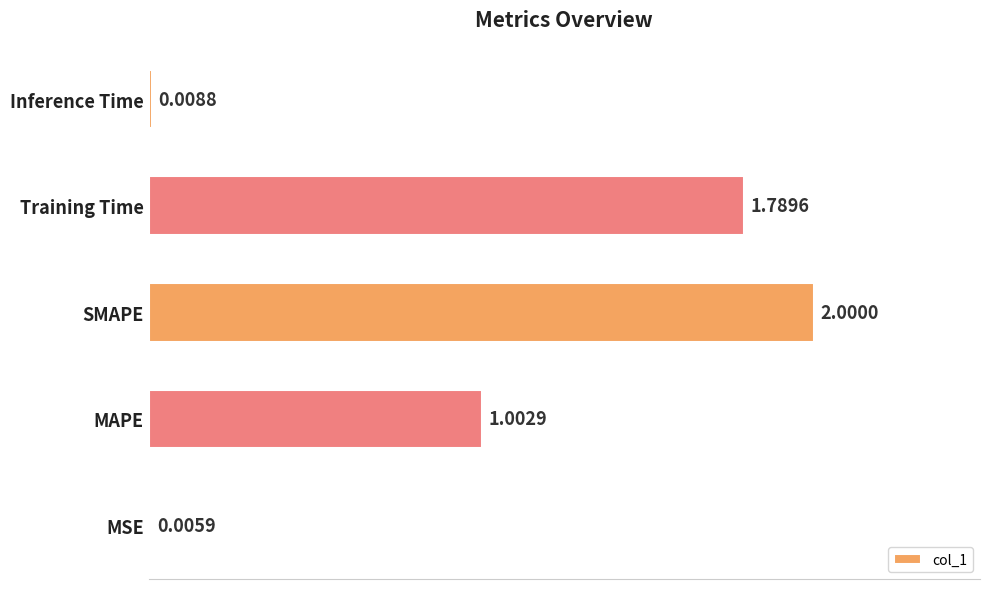

Between MSE and Training Time, which is larger?

Training Time